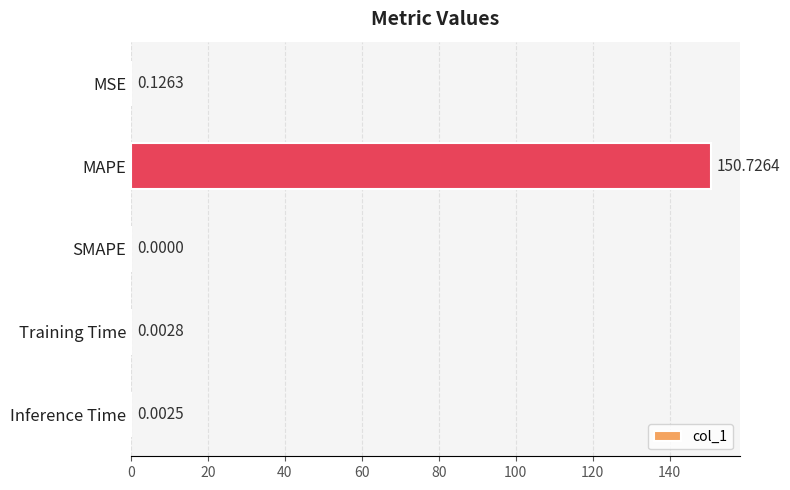

What is the sum of all values?

150.9